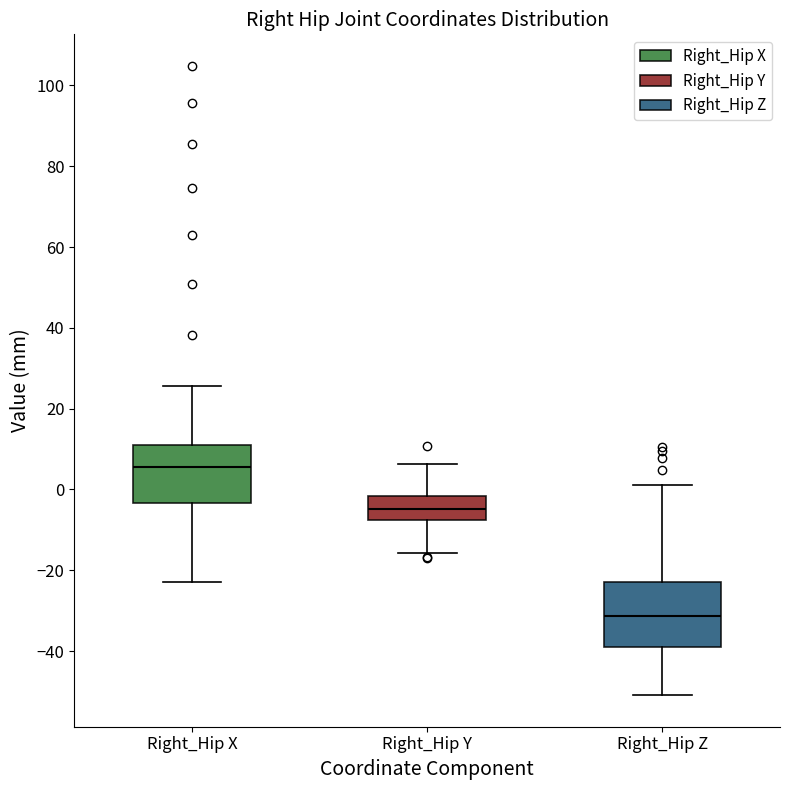

Which box's median line is the highest?

Right_Hip X